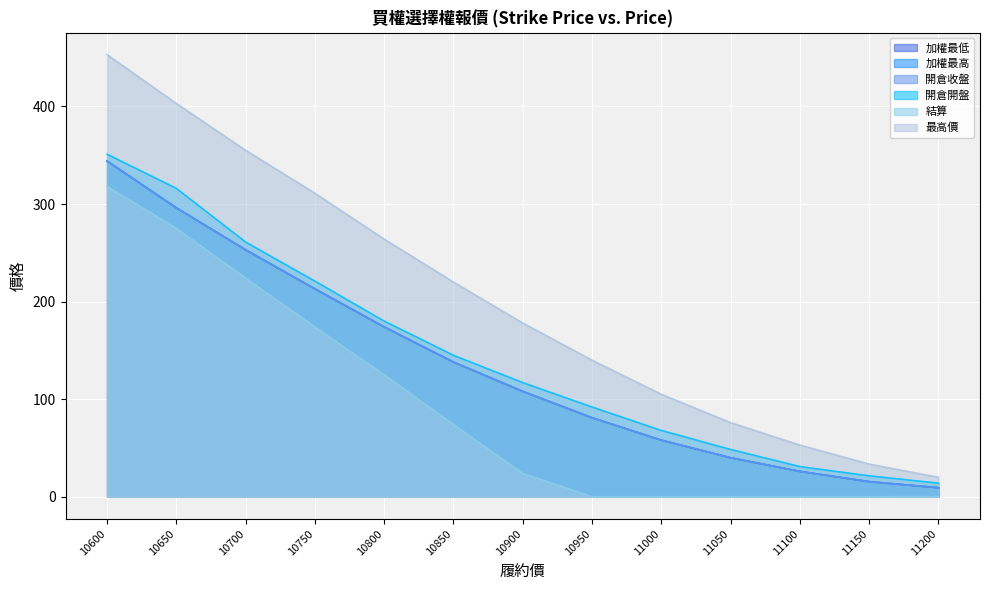

Between 10900 and 11000, which series saw the biggest shift?

最高價